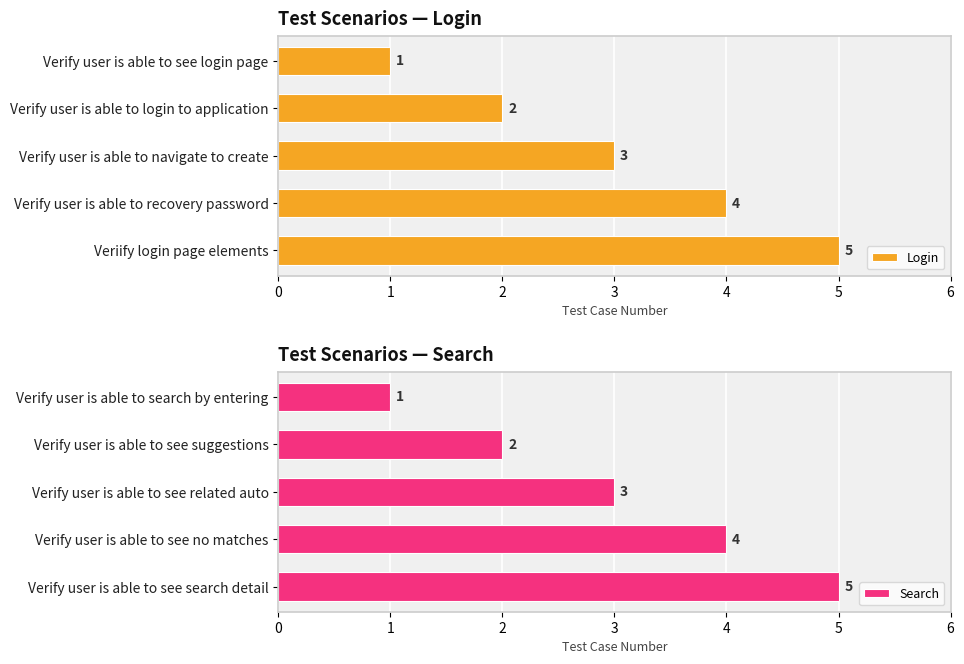

Reading right to left, extract all data points from this chart.

Login: 5	4	3	2	1
Search: 5	4	3	2	1